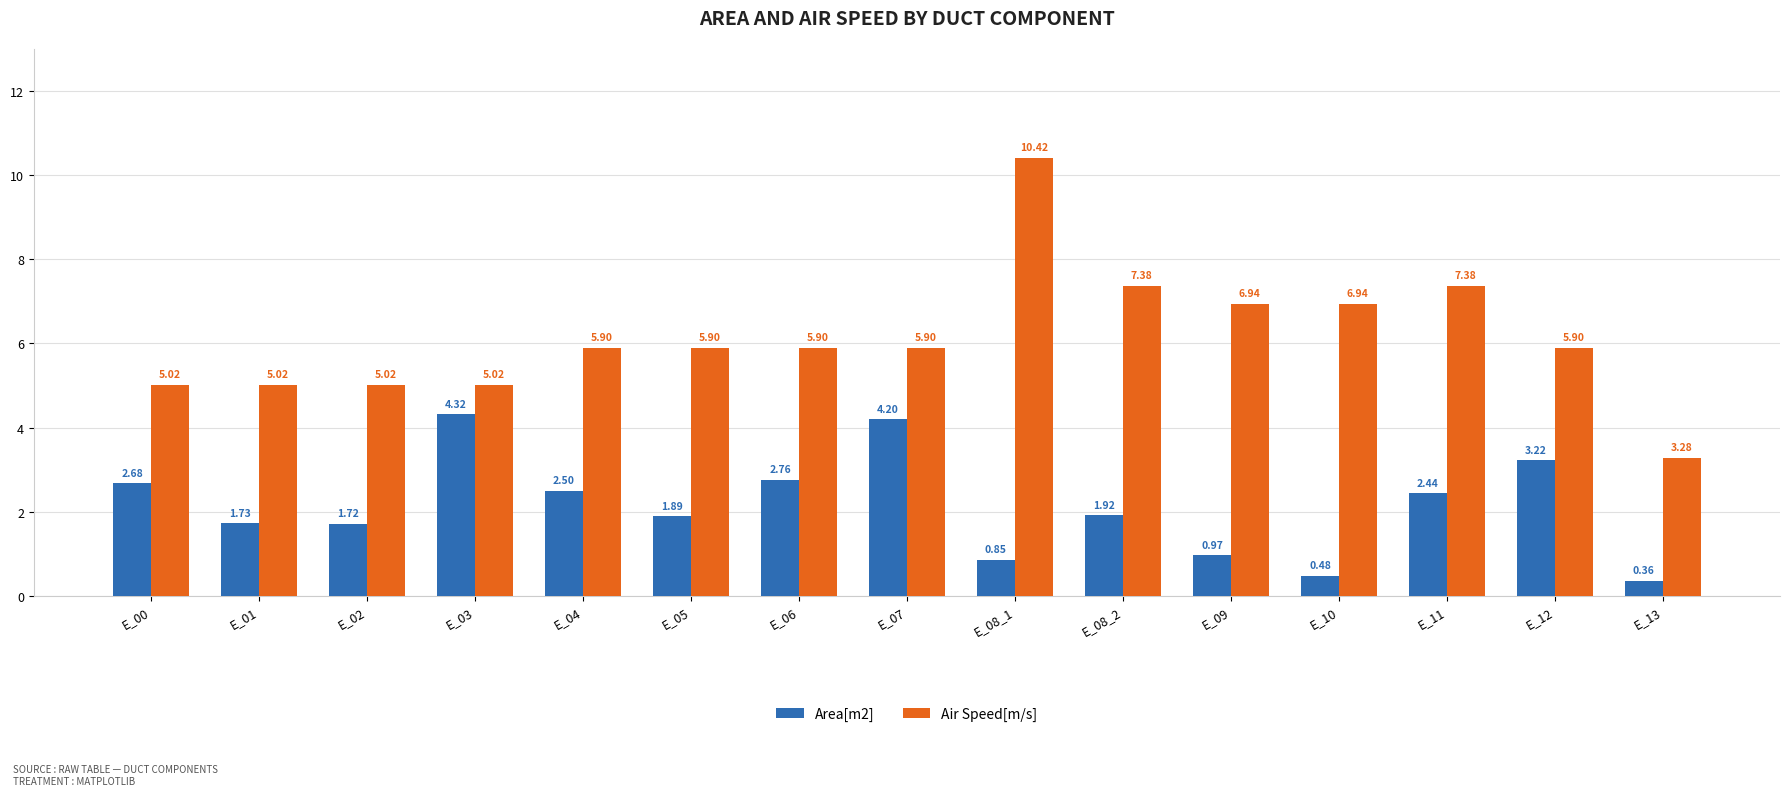

Rank the series at E_05 from highest to lowest value.

Air Speed[m/s], Area[m2]